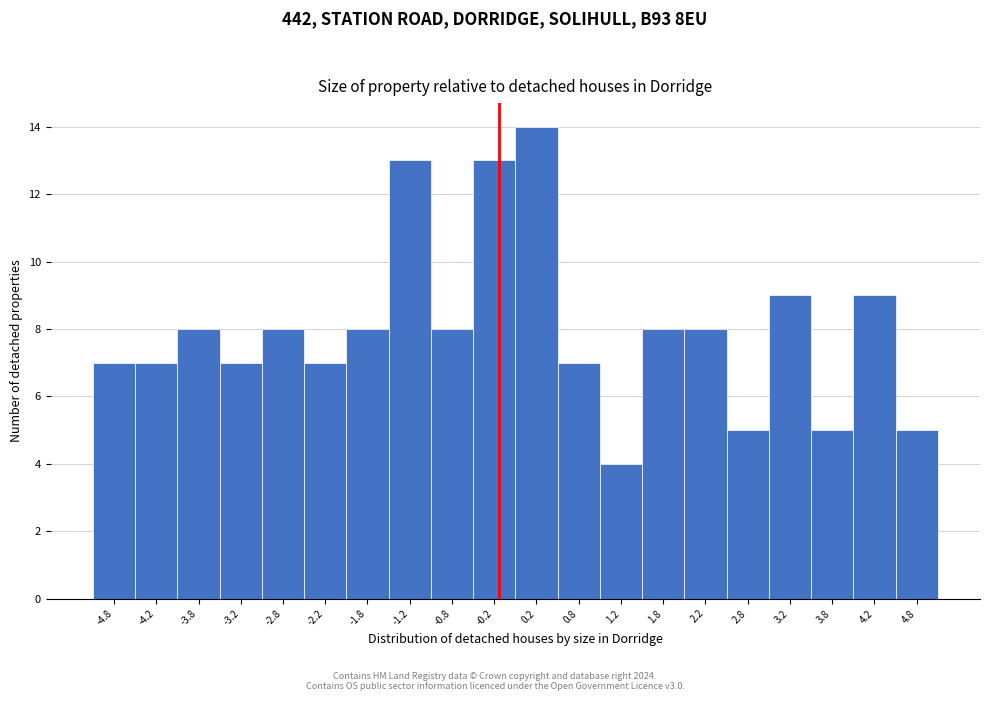

Reading left to right, transcribe this chart: for each bar, give the range it covers on the x-axis and its height. The values are not printed on the chart, so give them approximately, as read against the axis.

-5.0 to -4.5: 7
-4.5 to -4.0: 7
-4.0 to -3.5: 8
-3.5 to -3.0: 7
-3.0 to -2.5: 8
-2.5 to -2.0: 7
-2.0 to -1.5: 8
-1.5 to -1.0: 13
-1.0 to -0.5: 8
-0.5 to 0.0: 13
0.0 to 0.5: 14
0.5 to 1.0: 7
1.0 to 1.5: 4
1.5 to 2.0: 8
2.0 to 2.5: 8
2.5 to 3.0: 5
3.0 to 3.5: 9
3.5 to 4.0: 5
4.0 to 4.5: 9
4.5 to 5.0: 5